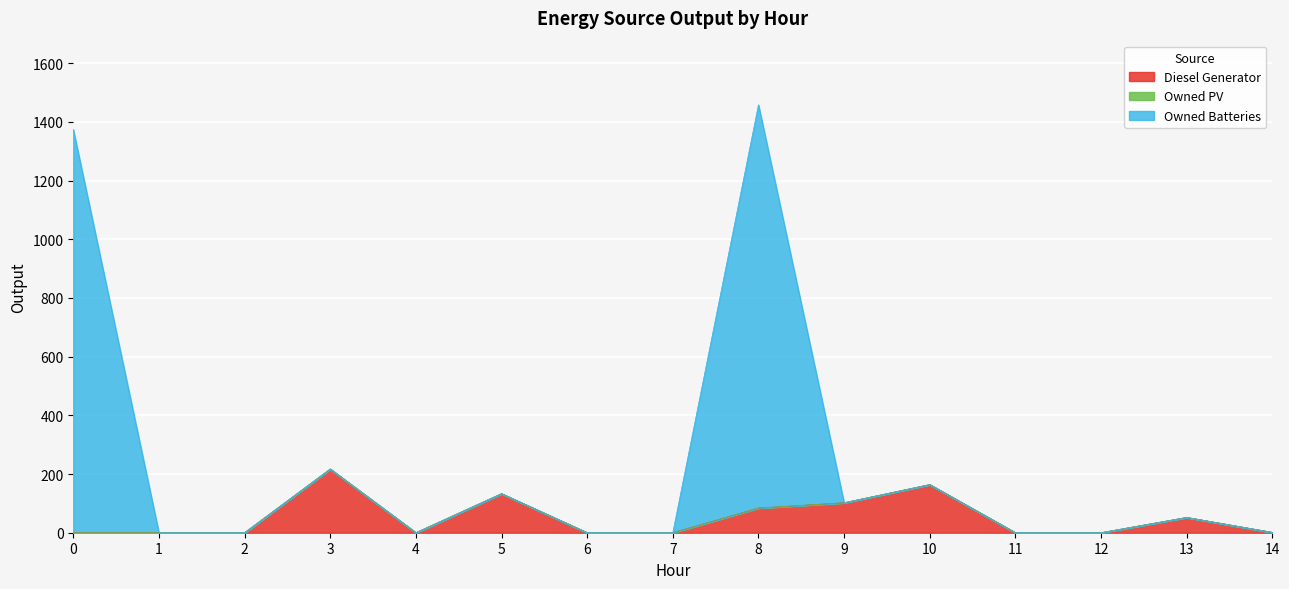

Does the chart display data point markers on the line(s)?

No